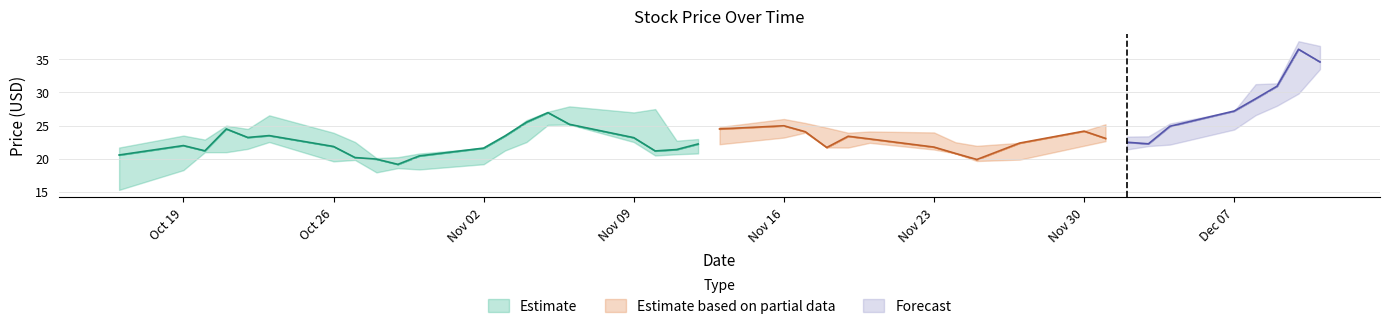

How many data points in high are less than 24?

19